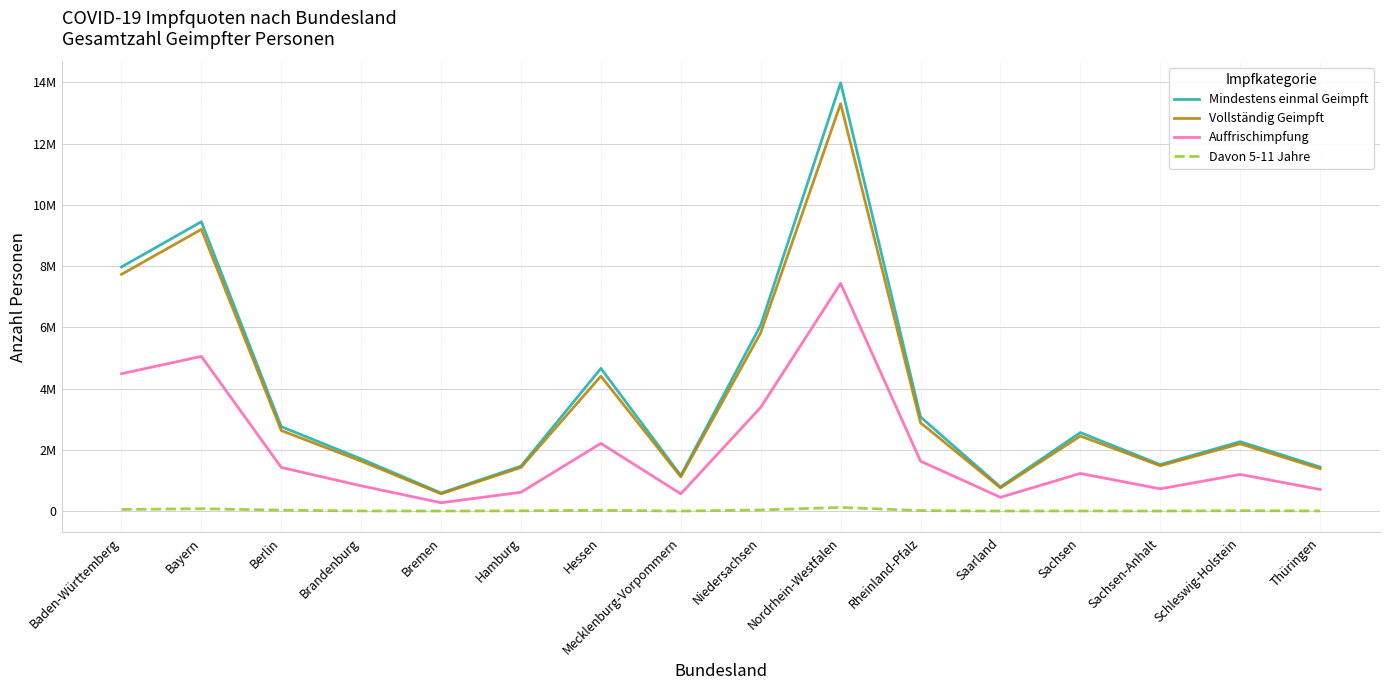

Reading left to right, extract all data points from this chart.

Mindestens einmal Geimpft: 7975036	9451778	2759087	1705917	593075	1470477	4661545	1162103	6076750	13987305	3076724	789568	2565921	1520217	2268924	1441409
Vollständig Geimpft: 7733352	9203576	2631063	1632742	565391	1426637	4407618	1121013	5825954	13306426	2885337	760887	2451910	1482190	2199012	1386844
Auffrischimpfung: 4488423	5054099	1426857	826663	274294	616807	2212267	564906	3389445	7438273	1633042	451644	1230596	728207	1199236	706965
Davon 5-11 Jahre: 54623	78881	32260	6145	3645	10005	28243	2683	38190	121561	17809	3760	6524	3182	15468	7045